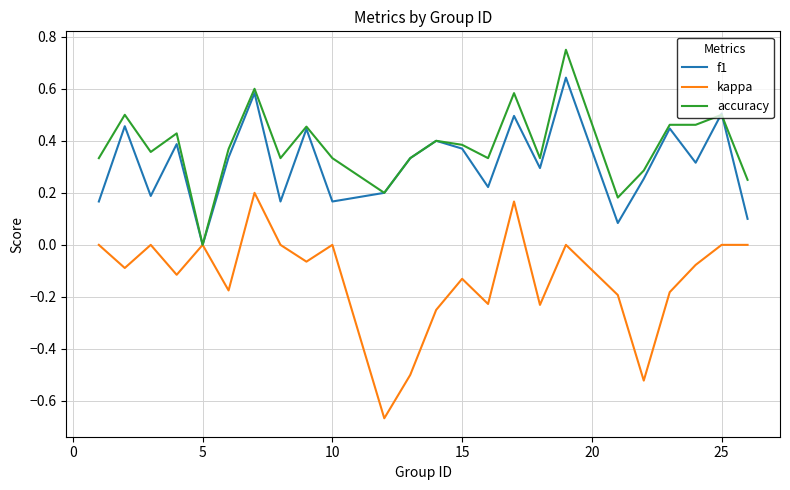

Which series has the largest total across all categories?

accuracy